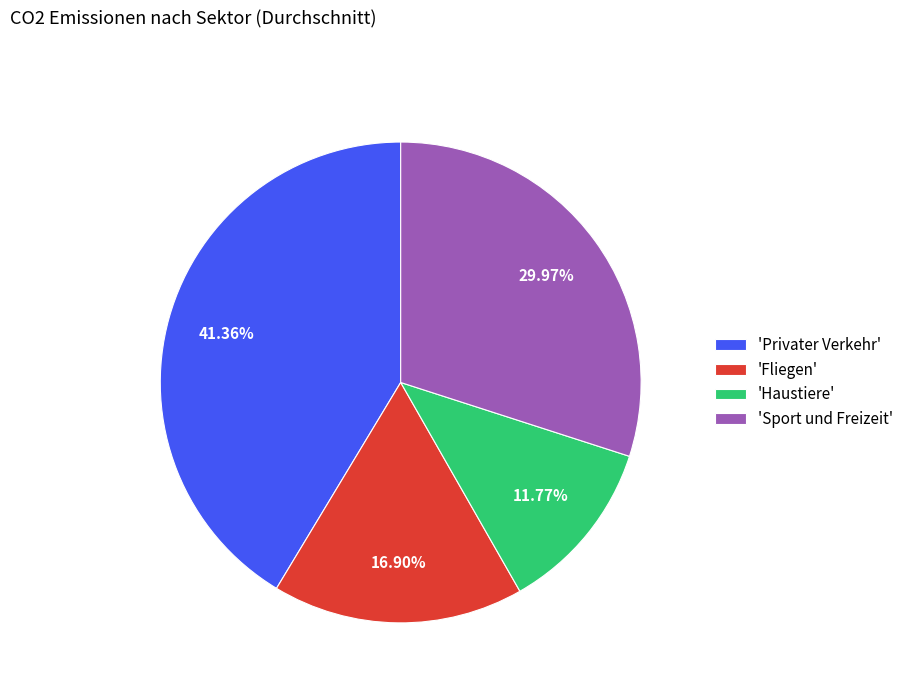

Combined, do 'Sport und Freizeit' and 'Haustiere' account for over 50%?

No